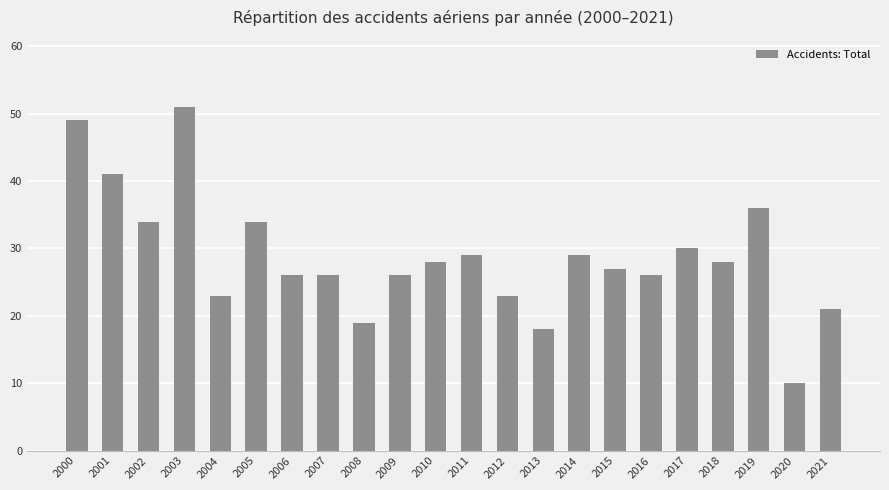

What is the value of the 9th bar from the left?

19